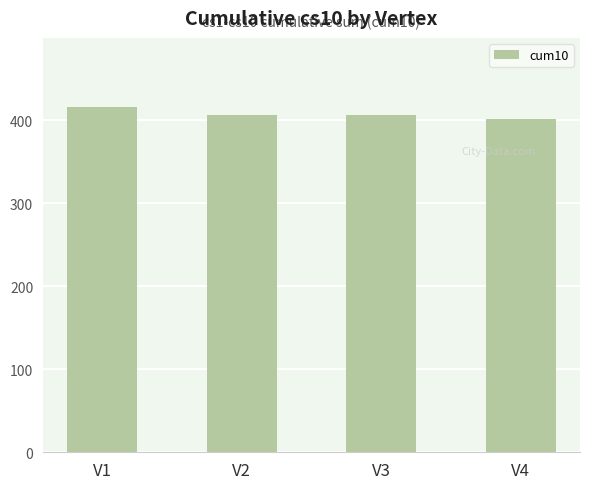

The chart shows a value of 402 at V4. True or false?

True